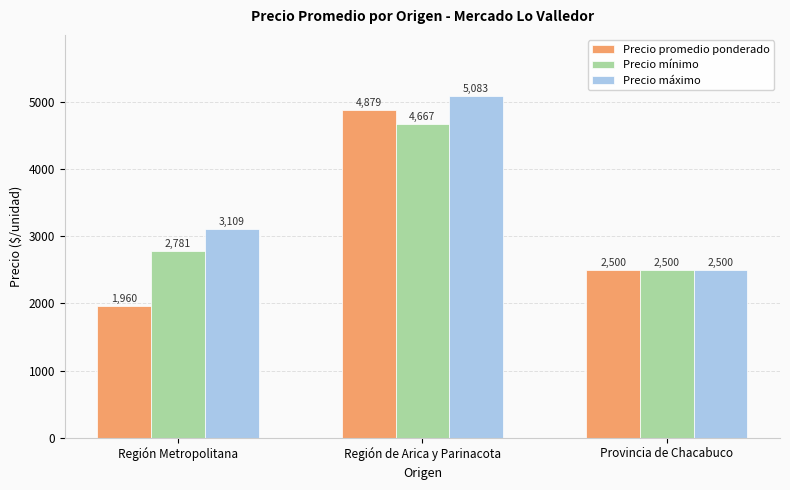

Which series has the largest range (max minus min)?

Precio promedio ponderado